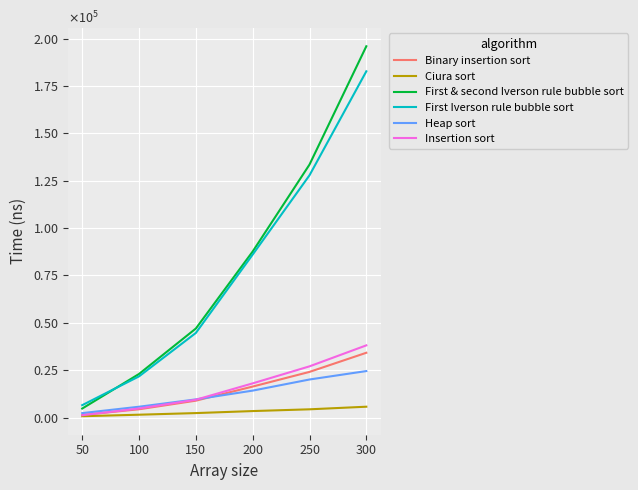

Which series ends up on top after the final intersection of Insertion sort and Binary insertion sort?

Insertion sort